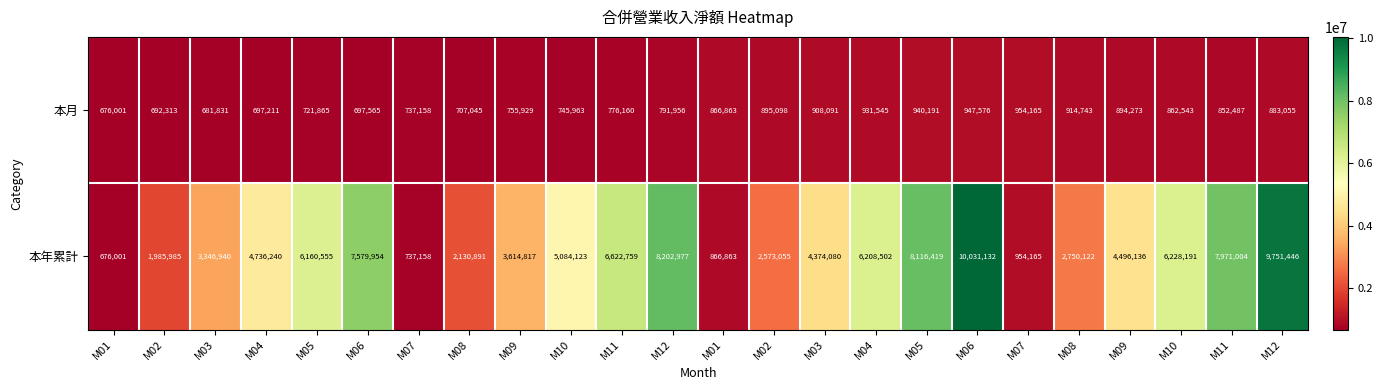

Which series changed the most between M12 and M11?

本年累計